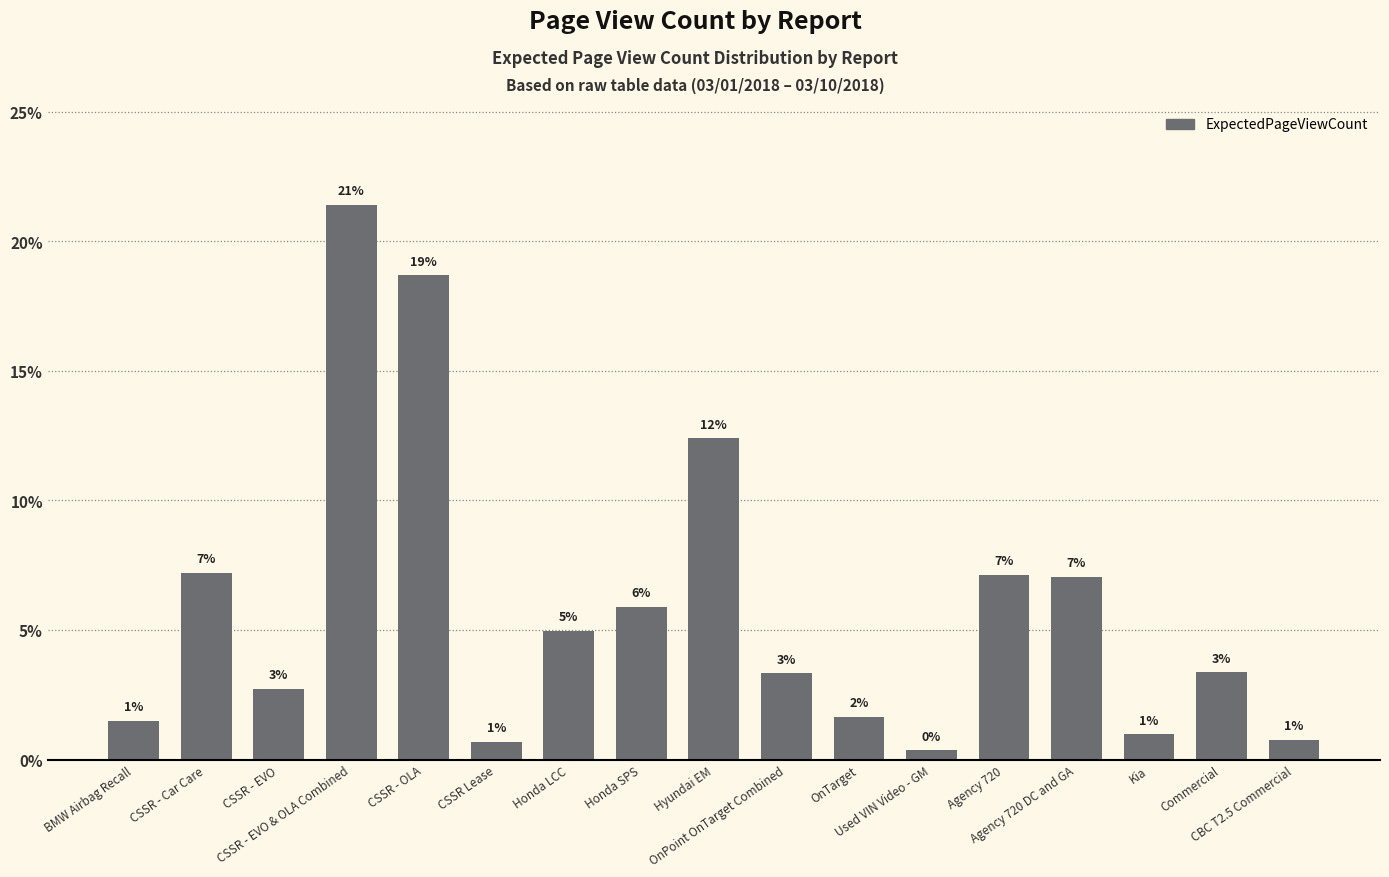

How many bars are there in total?

17